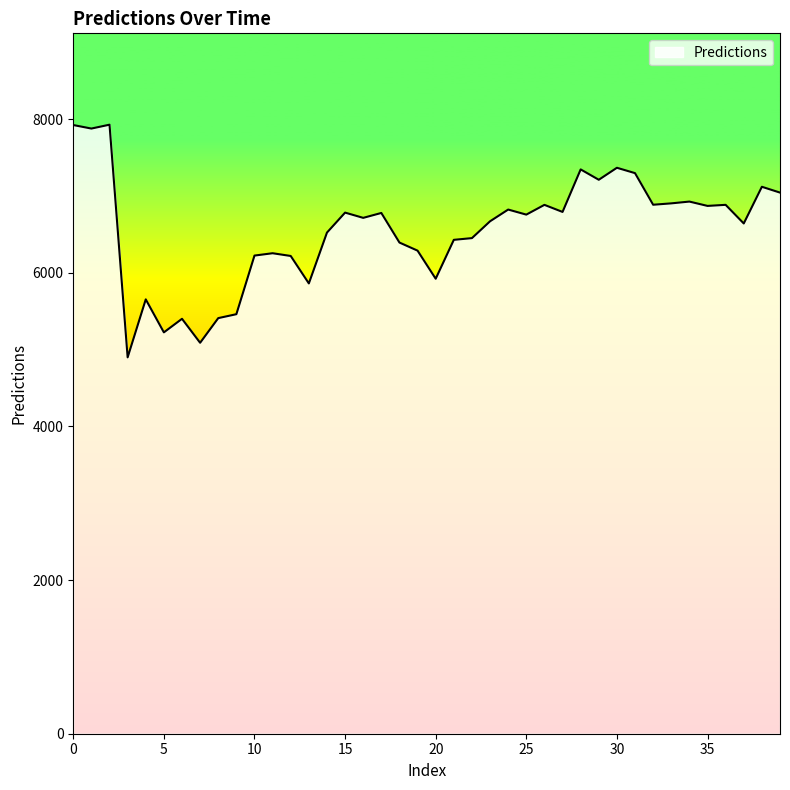

What is the minimum value shown in the chart?

4899.4